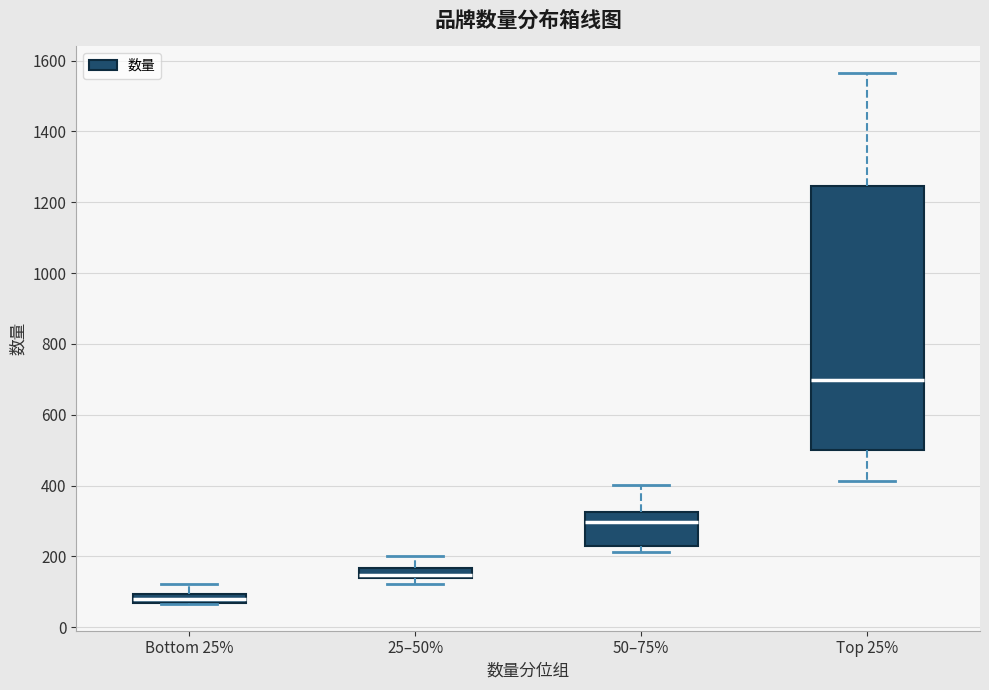

Where does the upper whisker of the box for 25–50% end on the y-axis? The values are not printed on the chart, so give them approximately, as read against the axis.

200